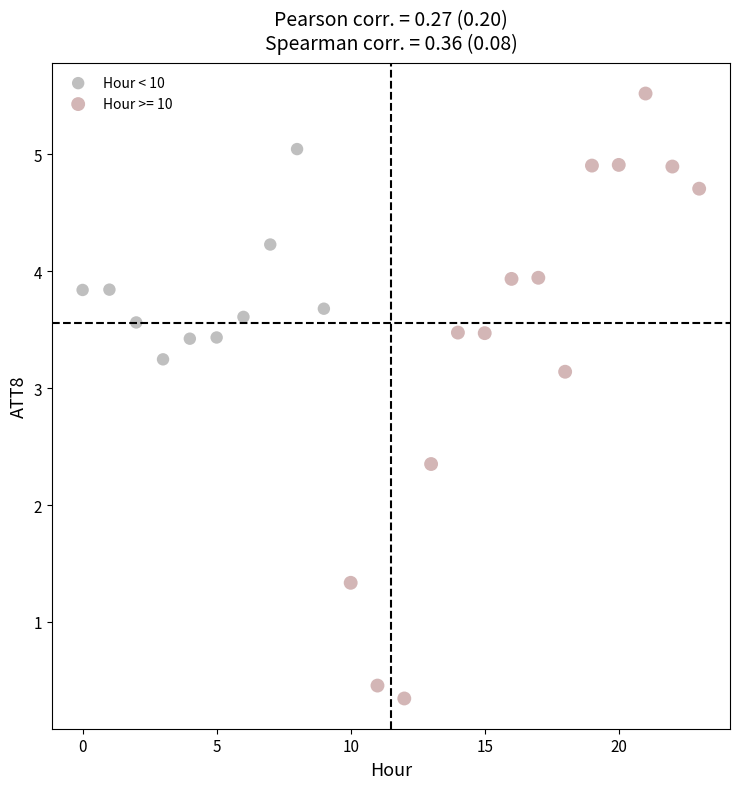

Which series reaches the maximum Y coordinate?

Hour >= 10